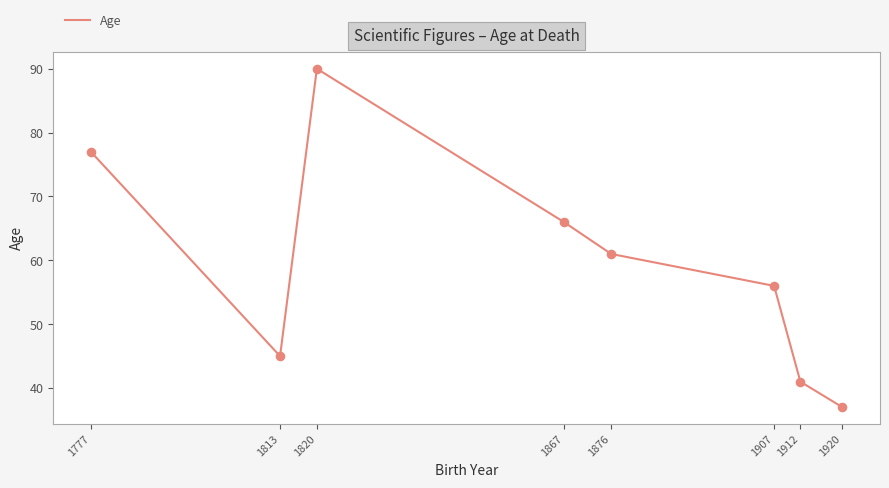

What is the change in value from 1876 to 1907?

-5